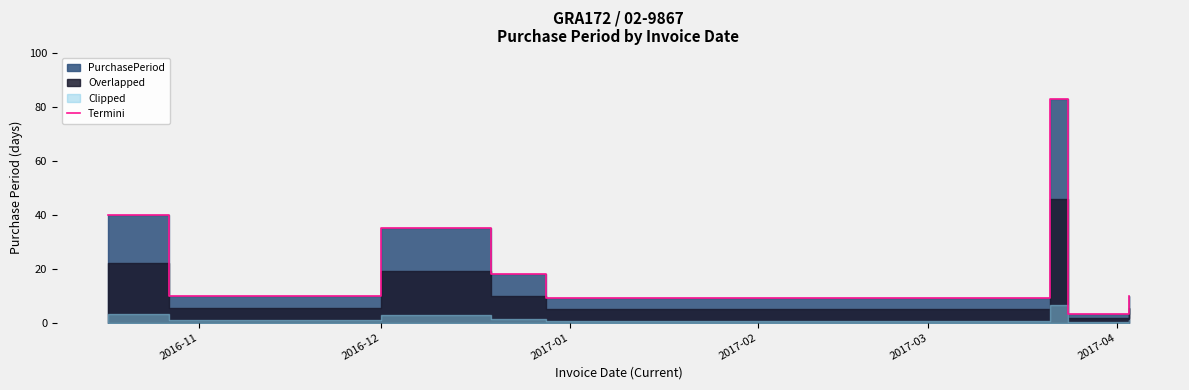

How many data points does each series have?

8